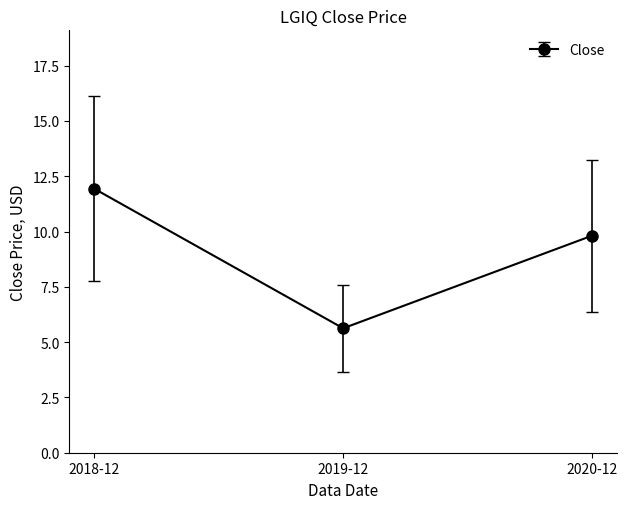

Reading left to right, transcribe all the data shown in this chart.

2018-12=11.9	2019-12=5.6	2020-12=9.8